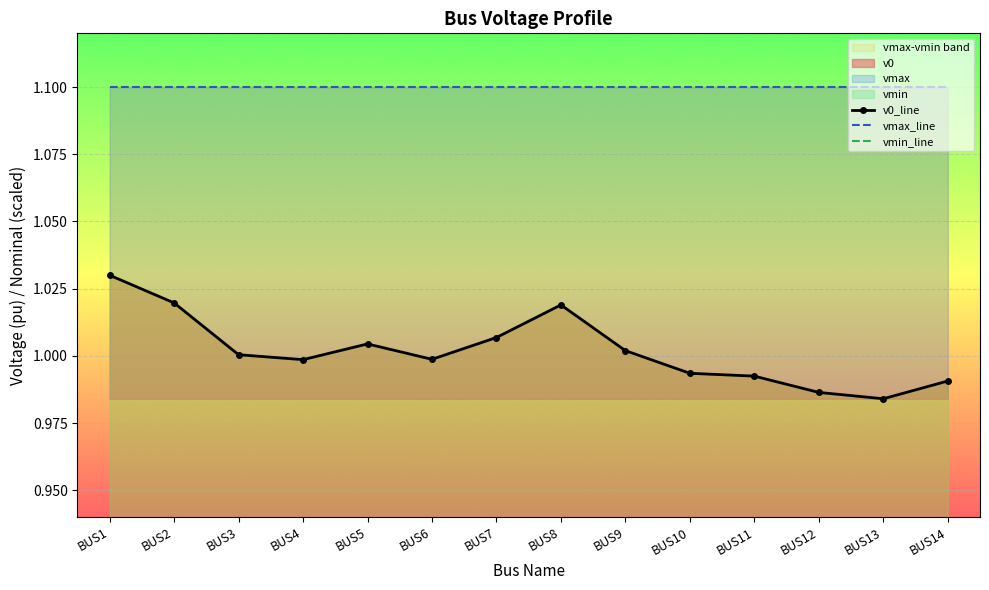

Rank the series at BUS6 from highest to lowest value.

vmax_line, v0_line, vmin_line